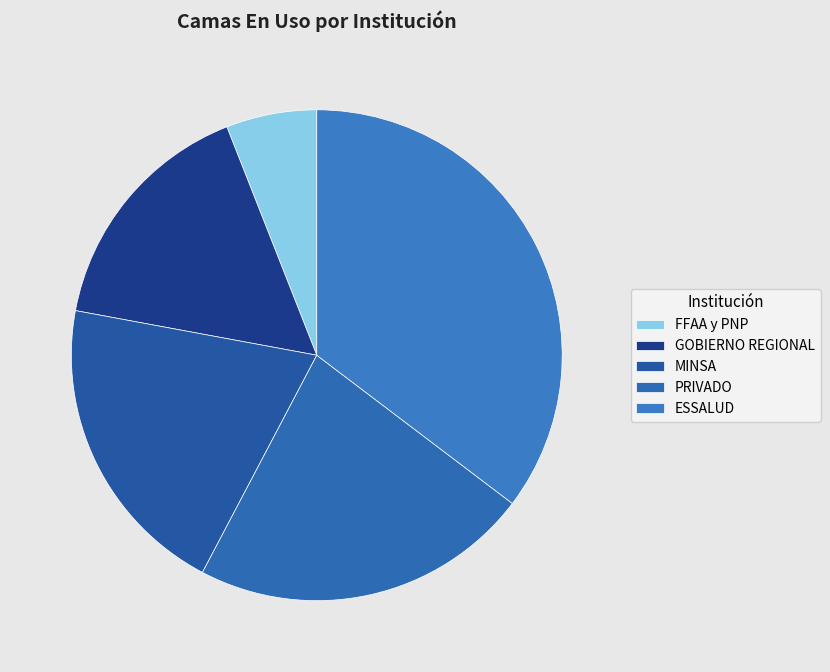

True or false: PRIVADO accounts for 22% of the total.

True